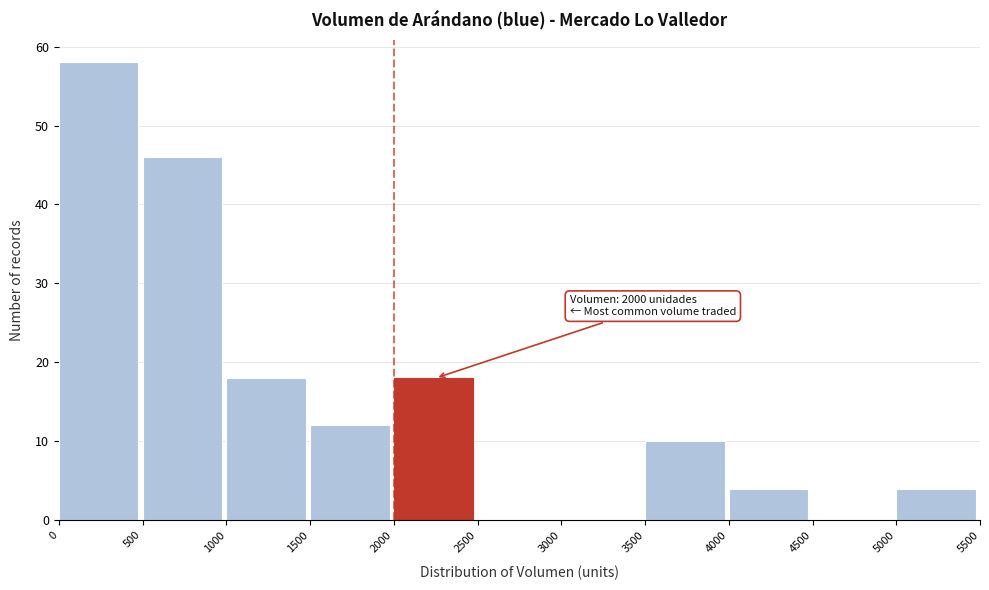

Which range on the x-axis has the tallest bar?

0 to 500